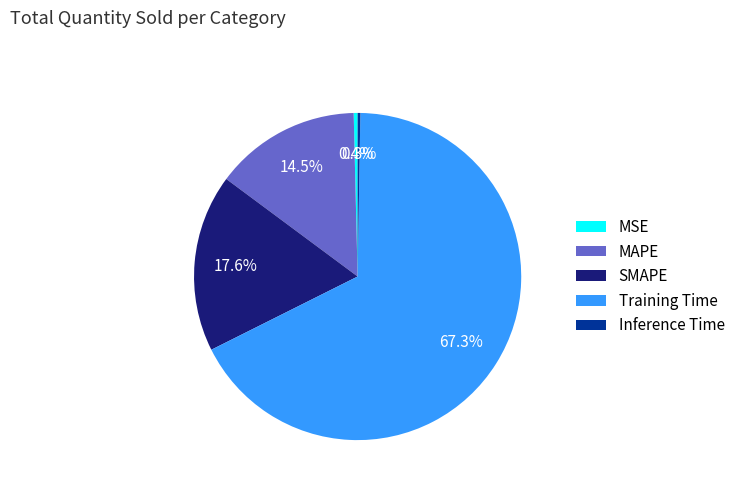

Which category accounts for the majority?

Training Time